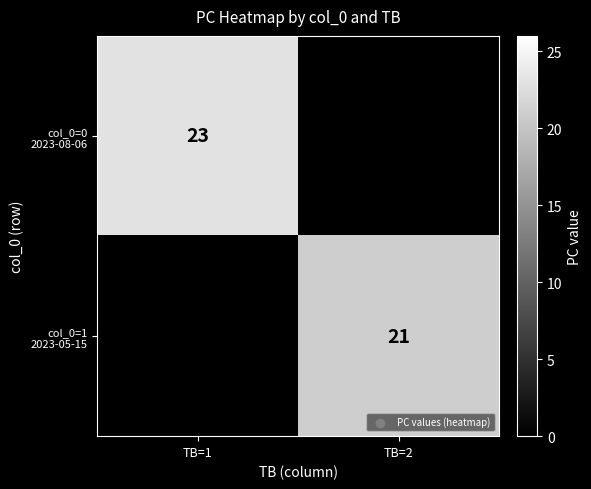

At how many categories does at least one series exceed 21?

1